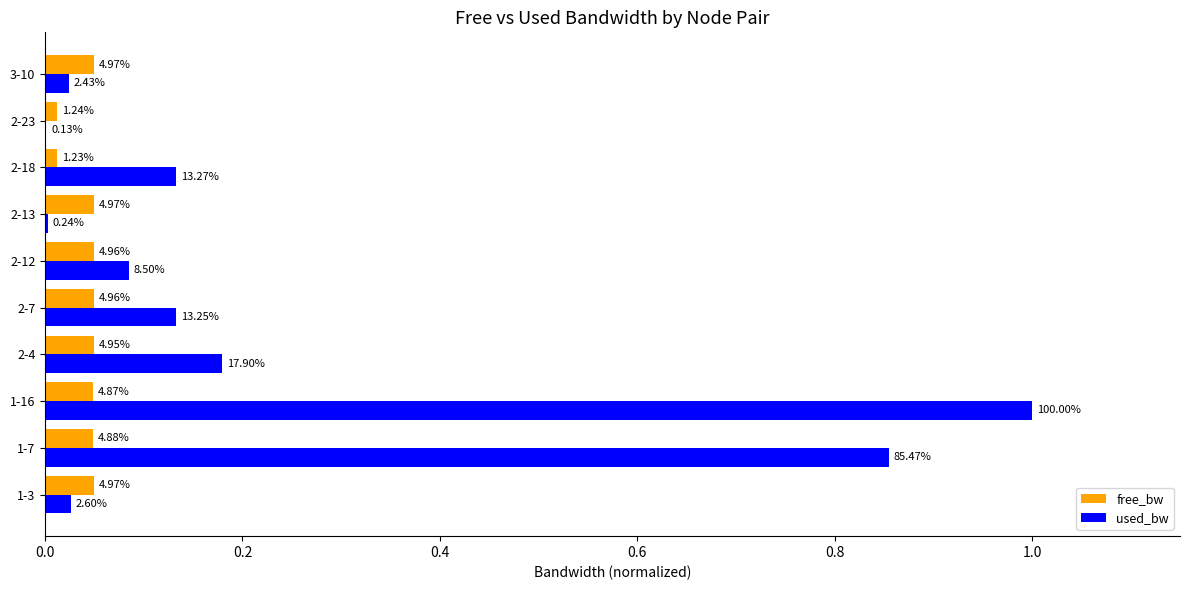

What are all the series names shown in the legend?

free_bw, used_bw